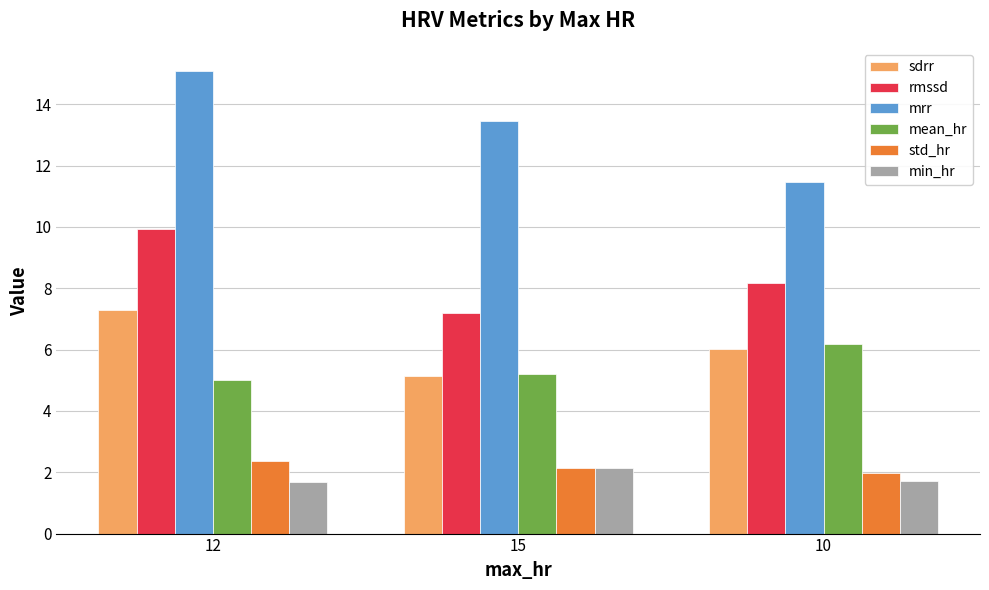

Is it true that mrr equals 13.4 at 15?

True